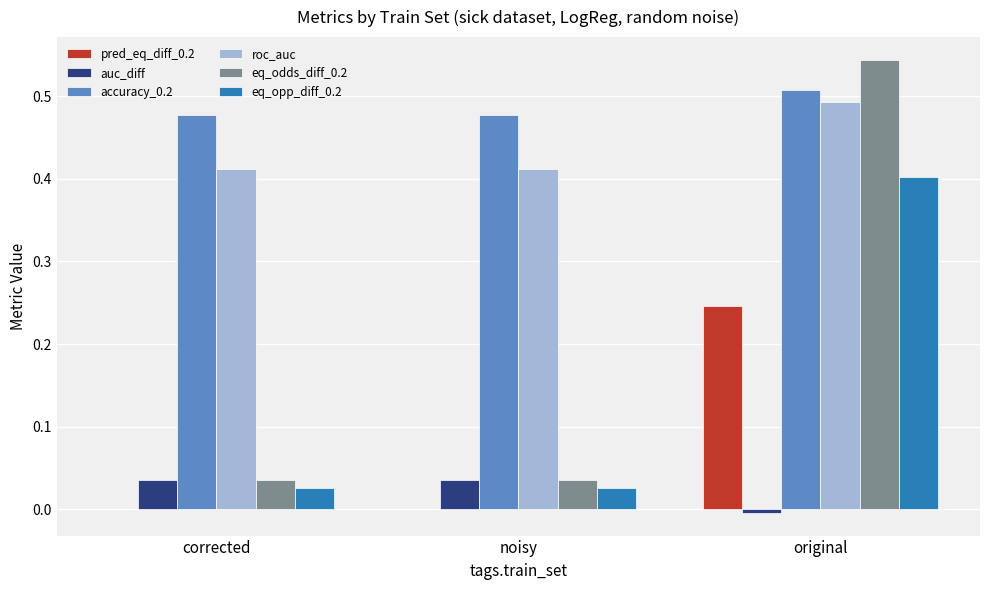

What is the total value across all series at corrected?

1.0